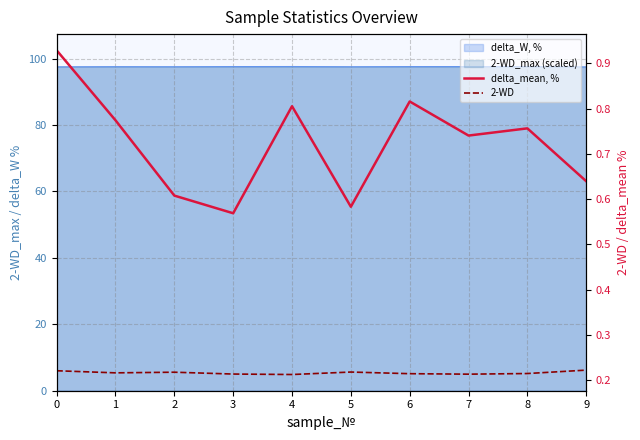

Rank the categories by delta_mean, % value from highest to lowest.

0, 6, 4, 1, 8, 7, 9, 2, 5, 3